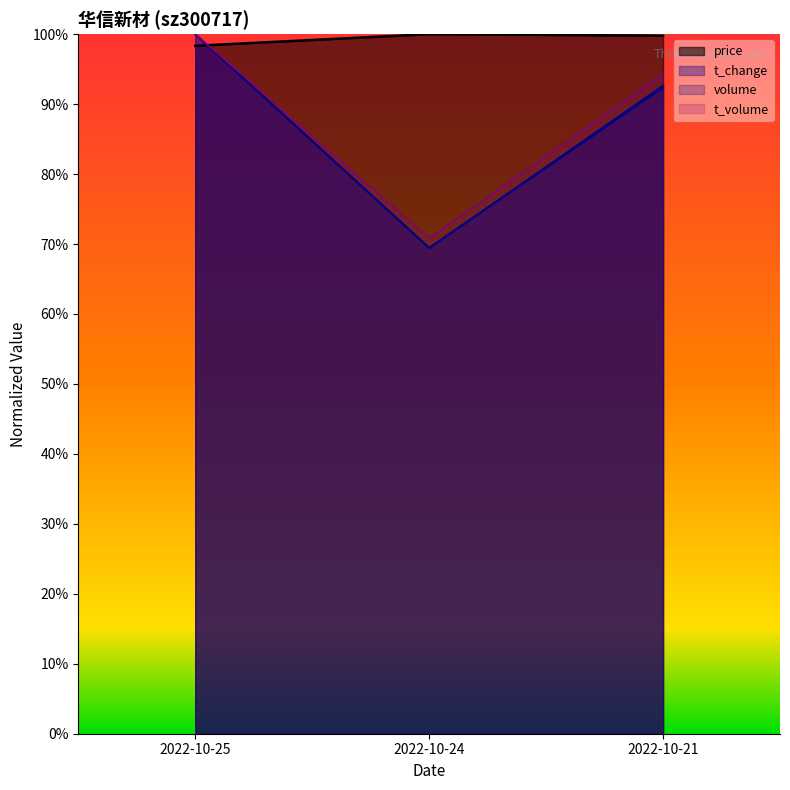

What is the smallest value displayed?

69.4